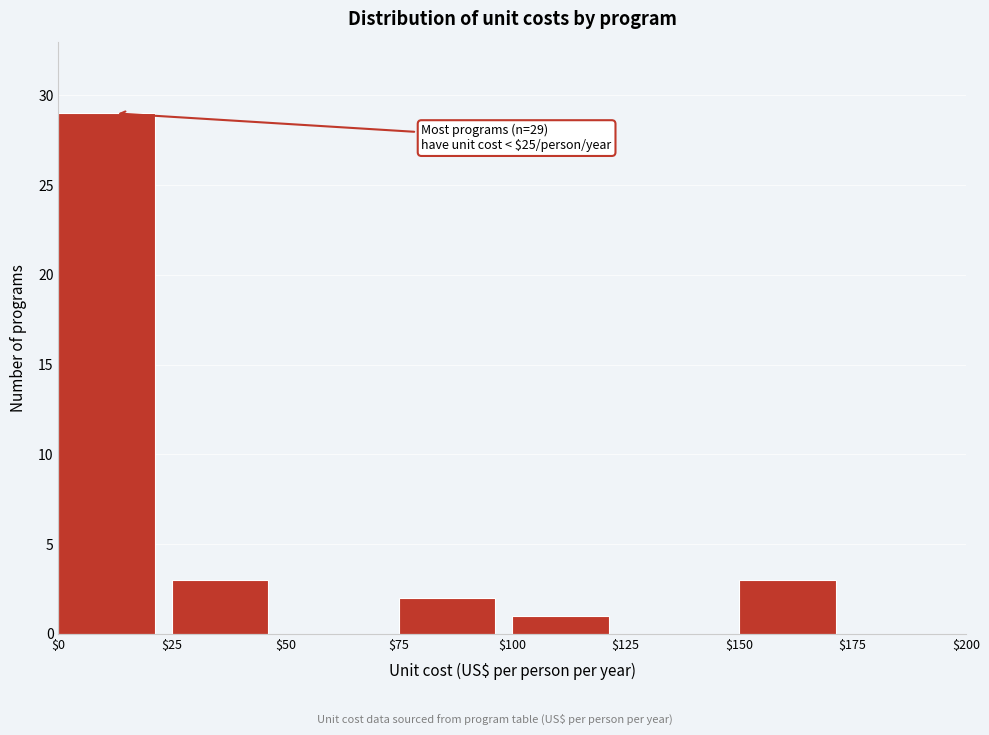

Over which range of the x-axis is the bar tallest?

$0 to $25